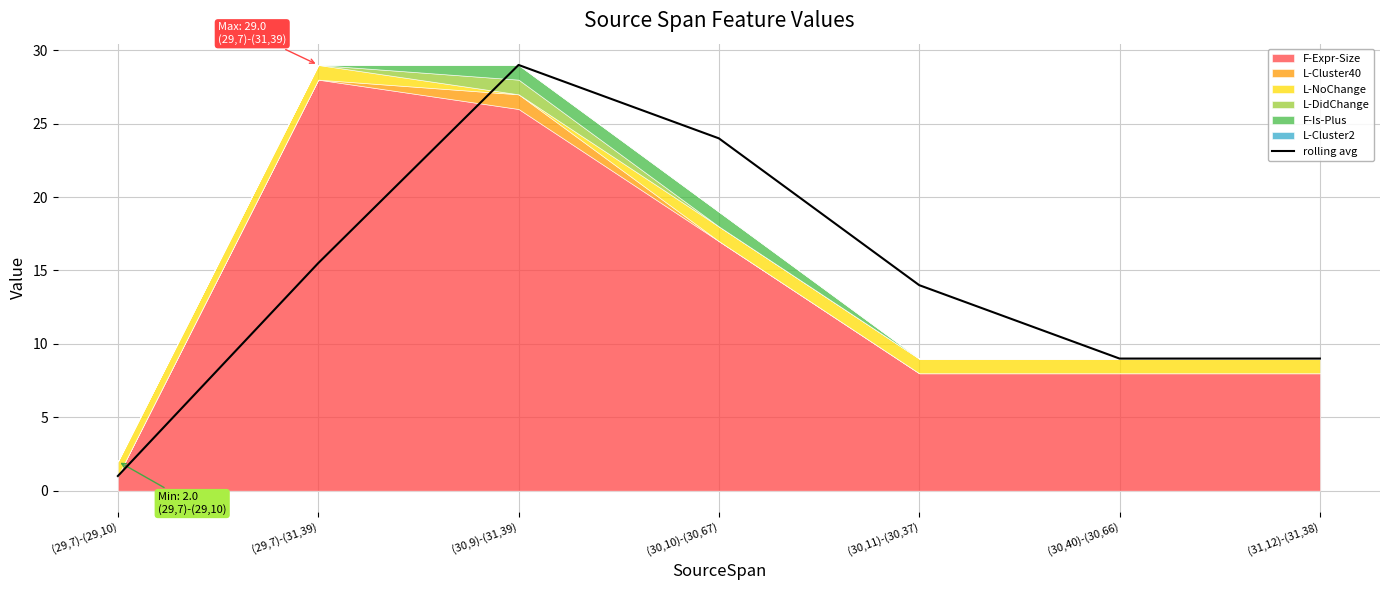

At which label does the data first exceed 14?

(29,7)-(31,39)